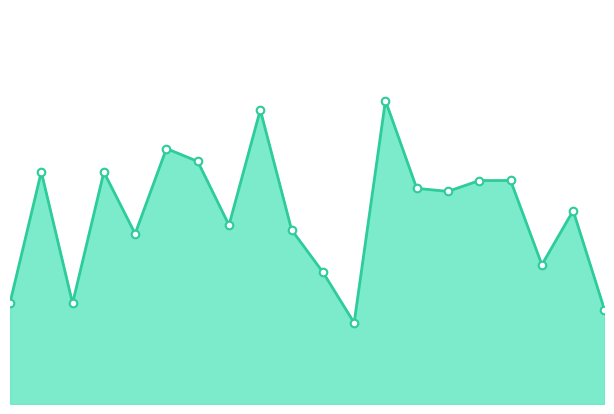

How many lines are shown in the chart?

1